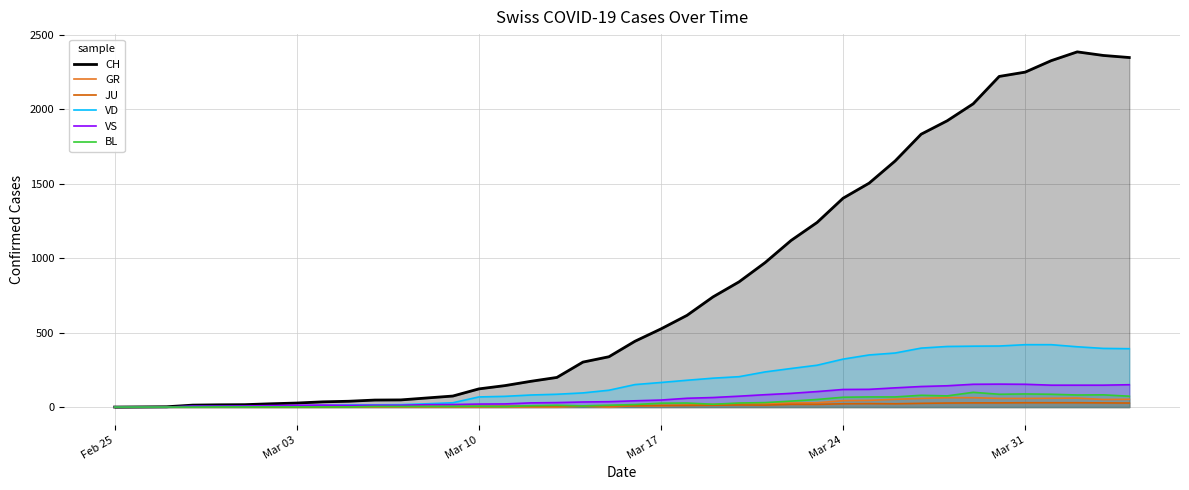

Which series has the largest total across all categories?

CH